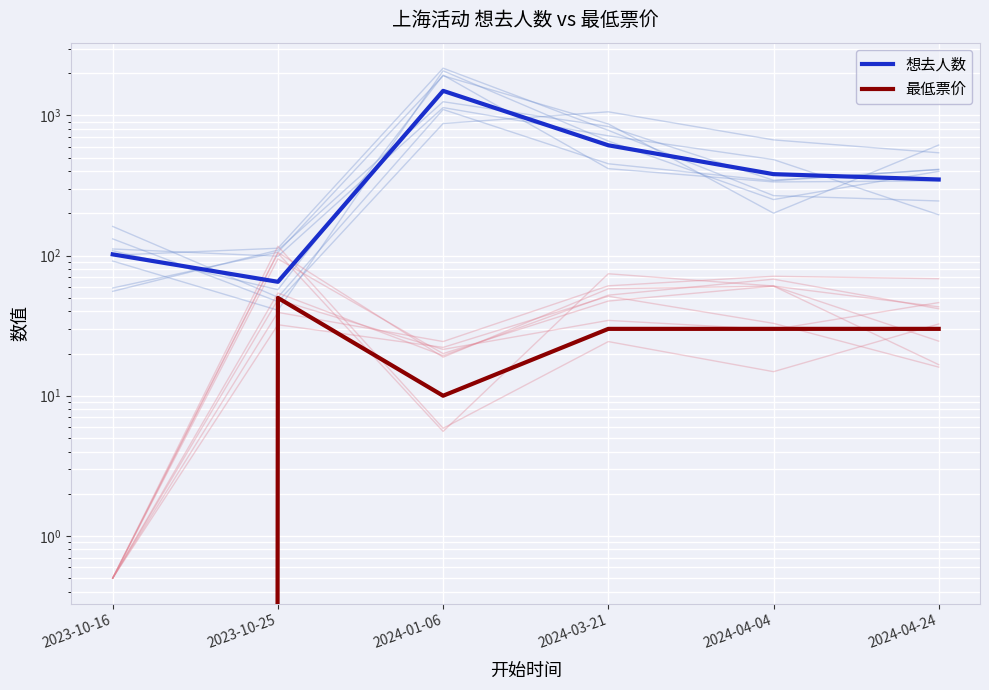

Which series changed the most between 2023-10-25 and 2024-04-24?

想去人数